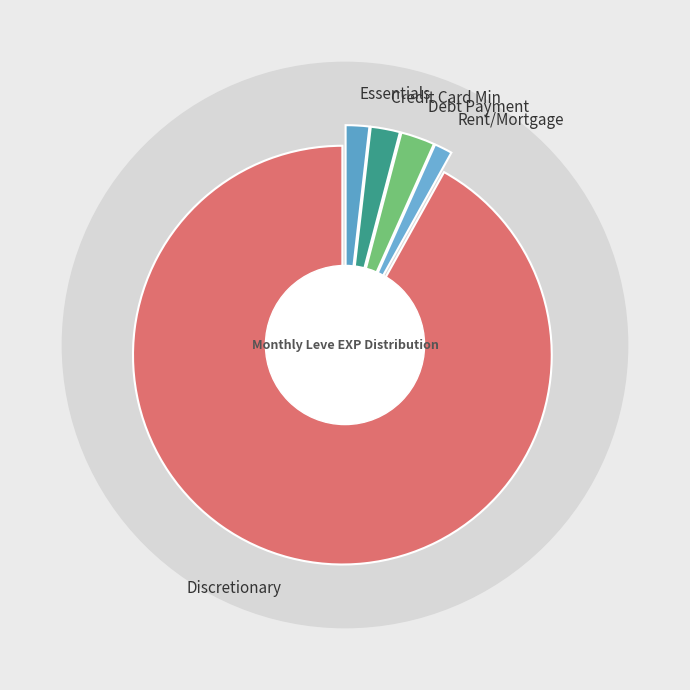

Does Anutha Spatha represent more than half of the total?

No